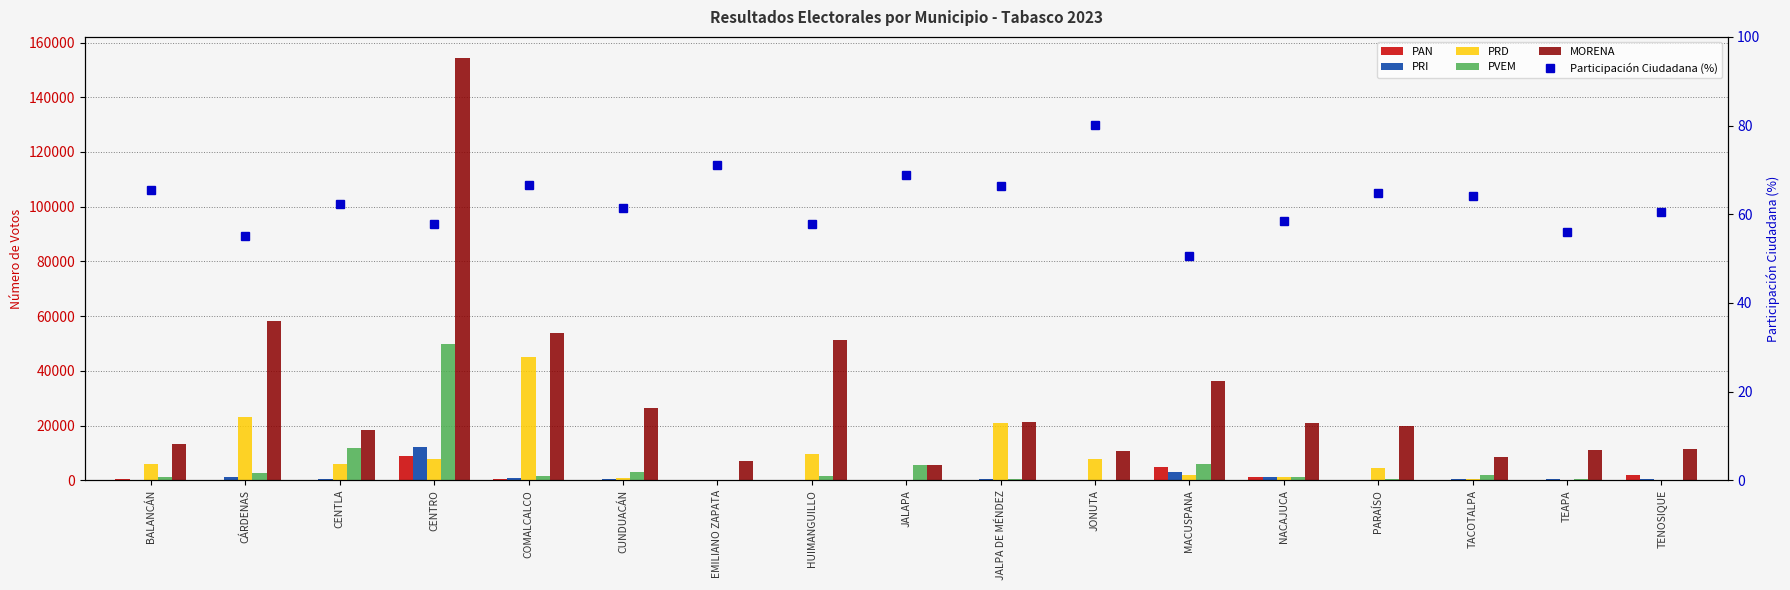

What is the label of the 5th bar from the left?

COMALCALCO